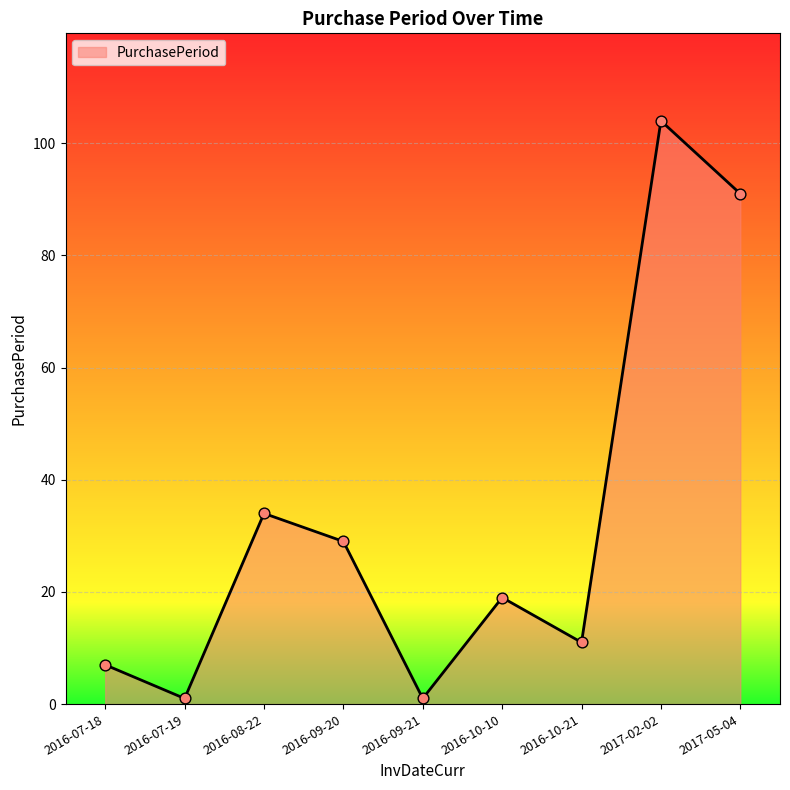

What is the change in value from 2016-07-18 to 2016-07-19?

-6